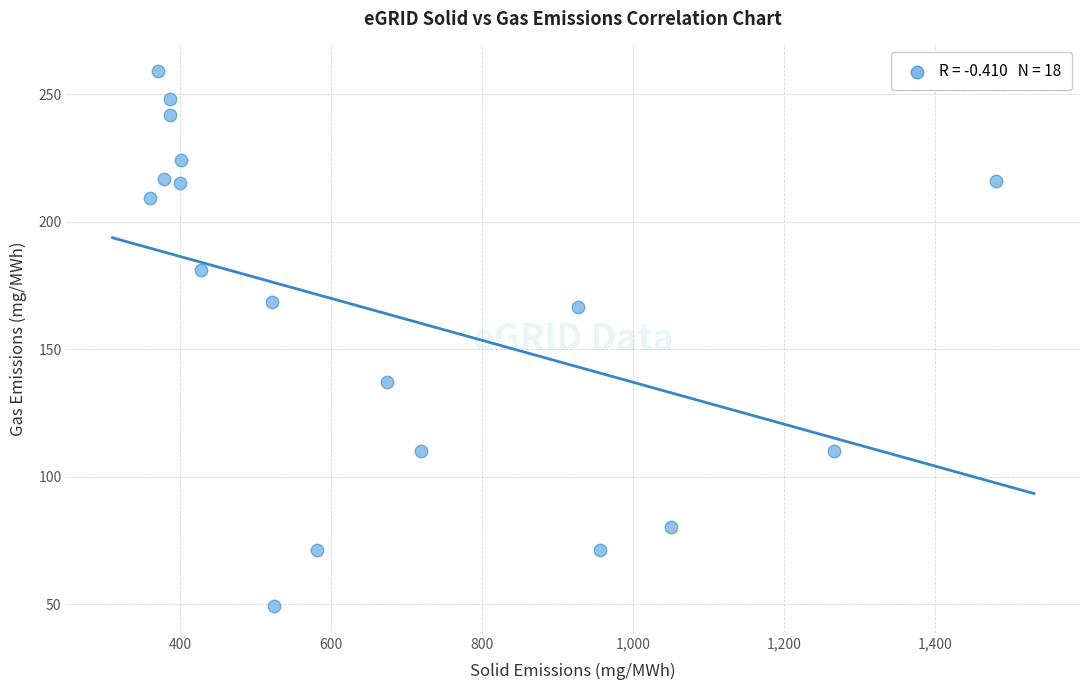

What is the range of Y values (max minus min)?

209.6